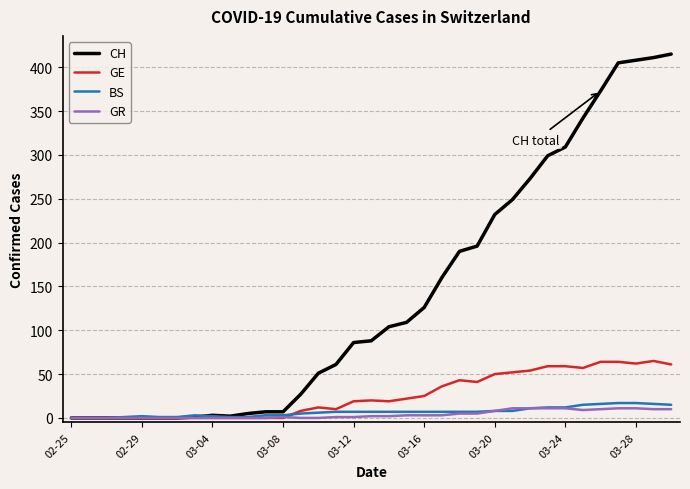

Does the chart display data point markers on the line(s)?

No